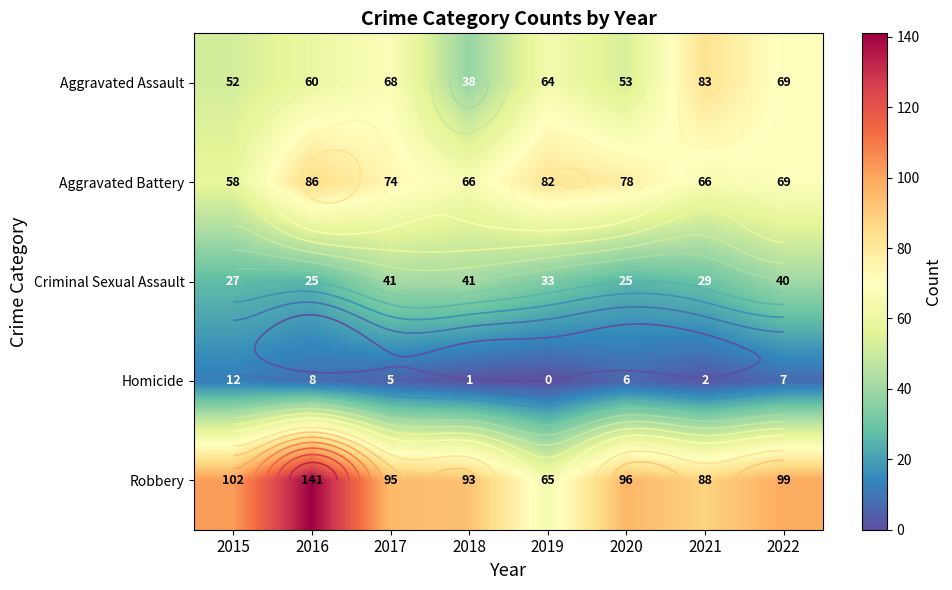

What is the spread (max minus min) of values at 2019?

82